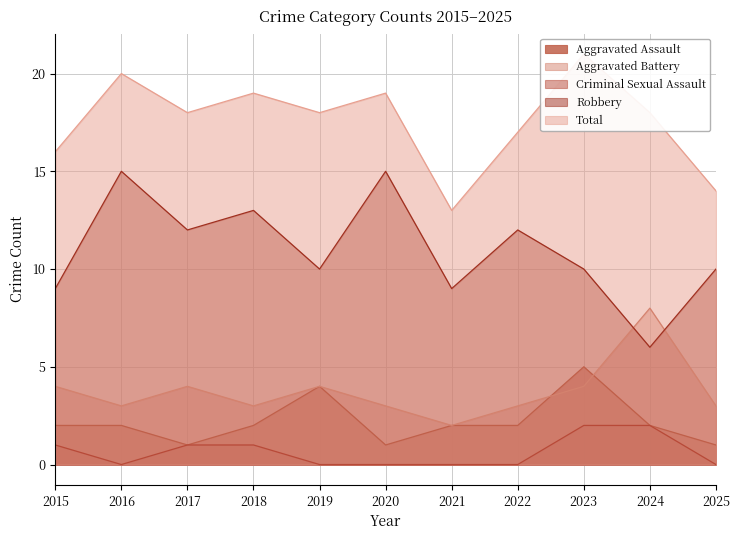

Which category has the lowest value across all series?

2016